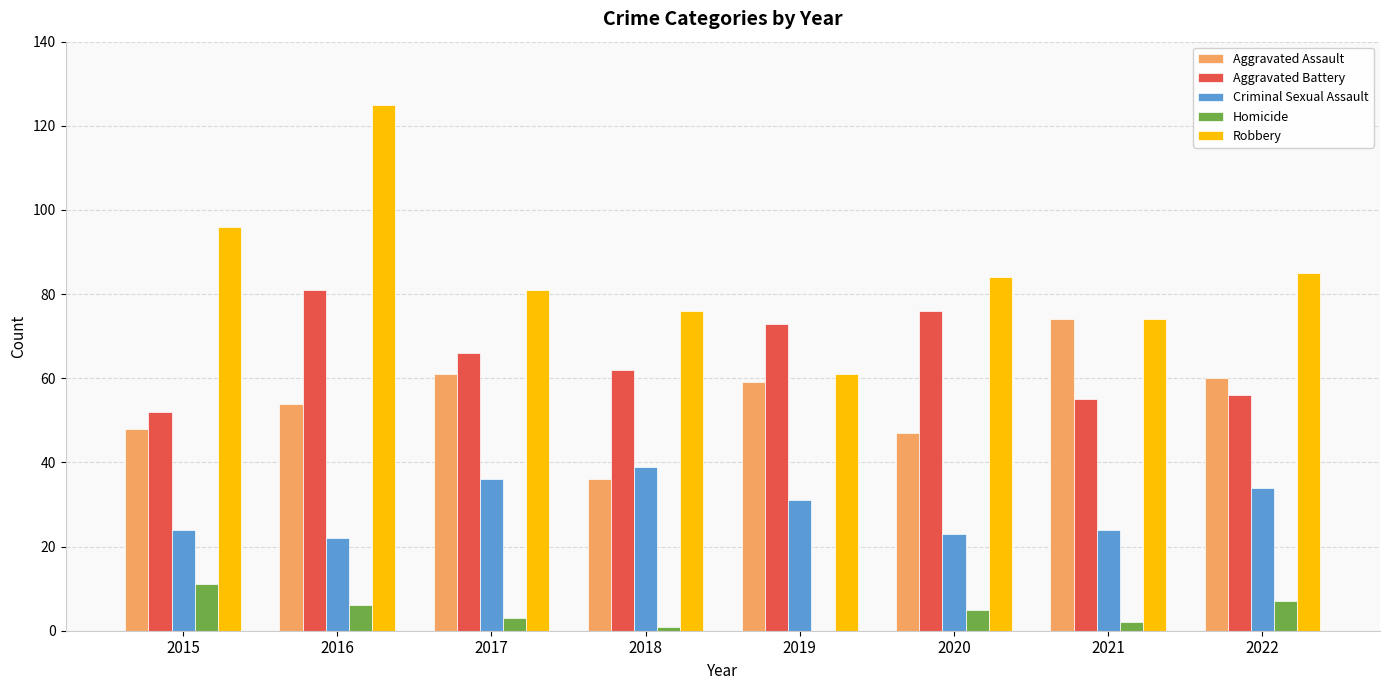

What is the sum of all Aggravated Assault values?

439